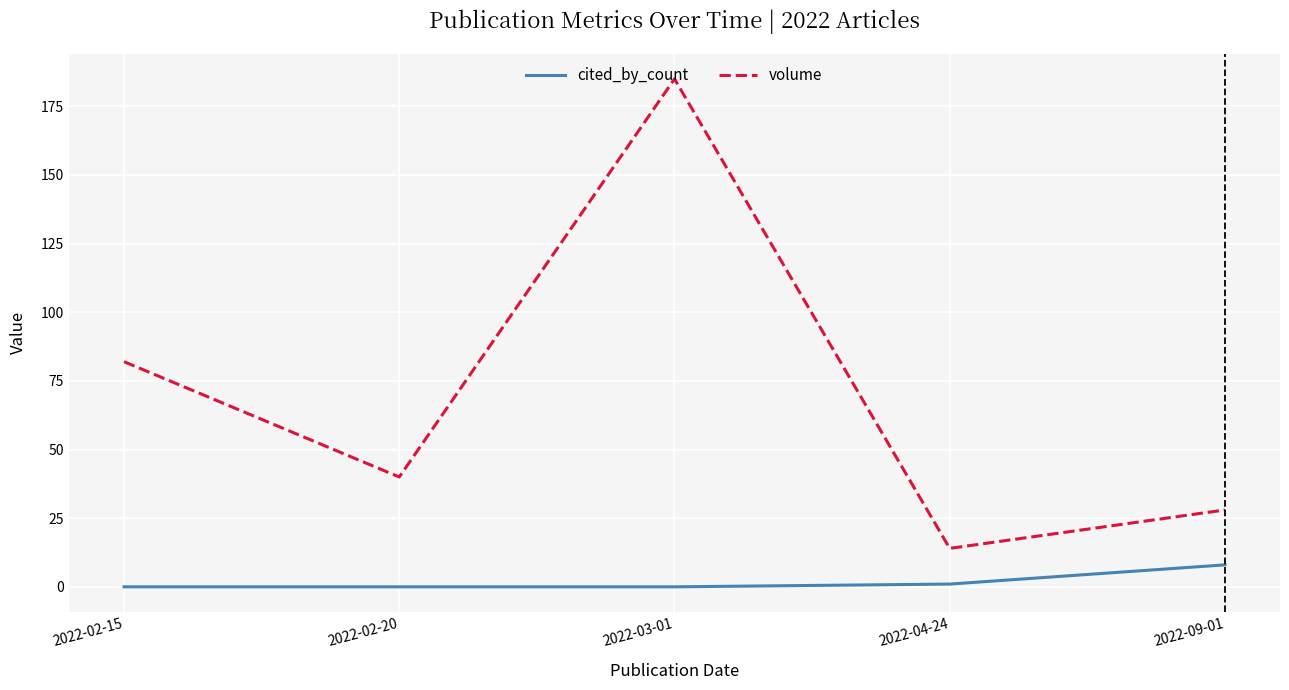

Rank the series by their maximum value, from highest to lowest.

volume, cited_by_count